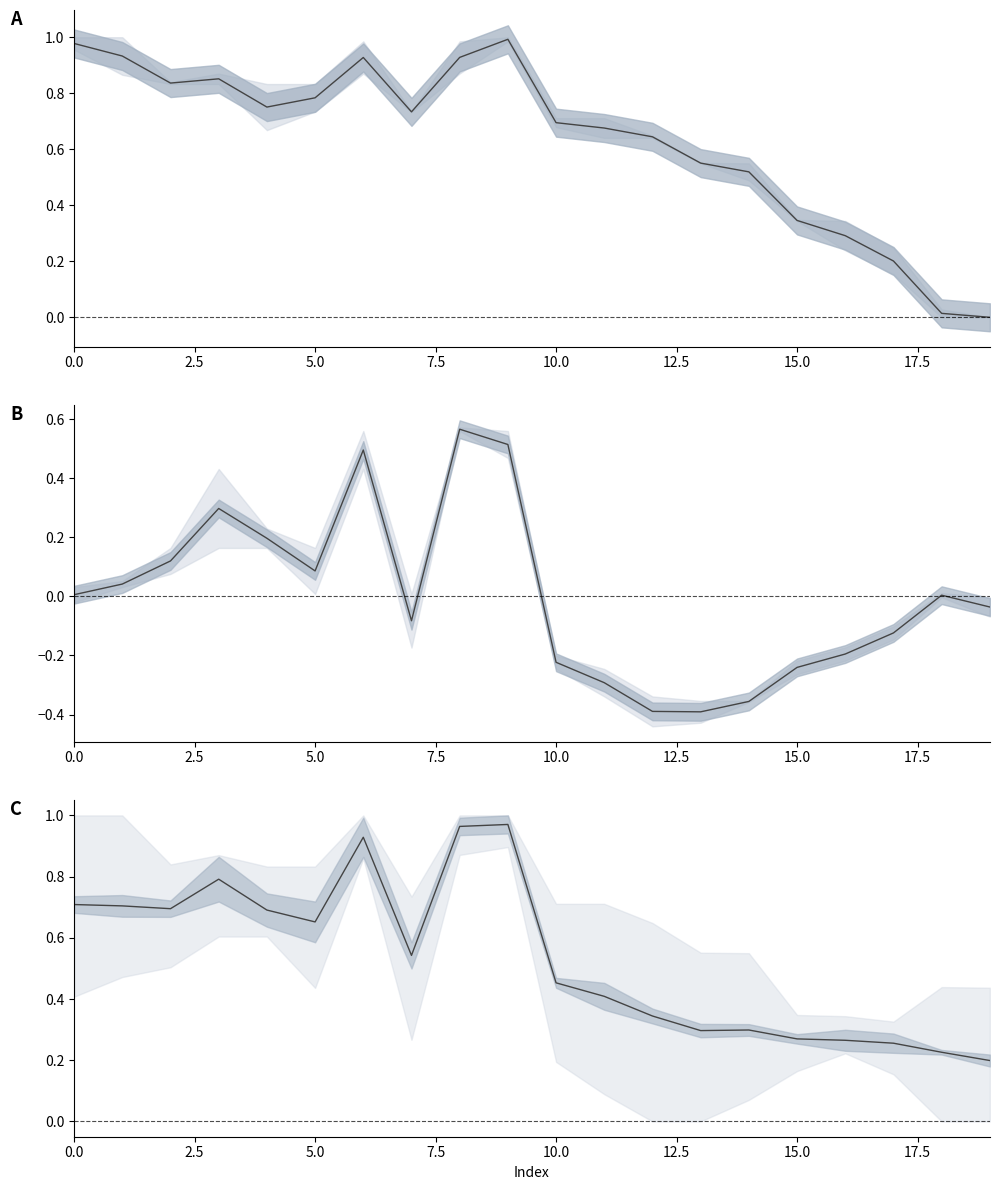

At which category is the sum across all series the highest?

9